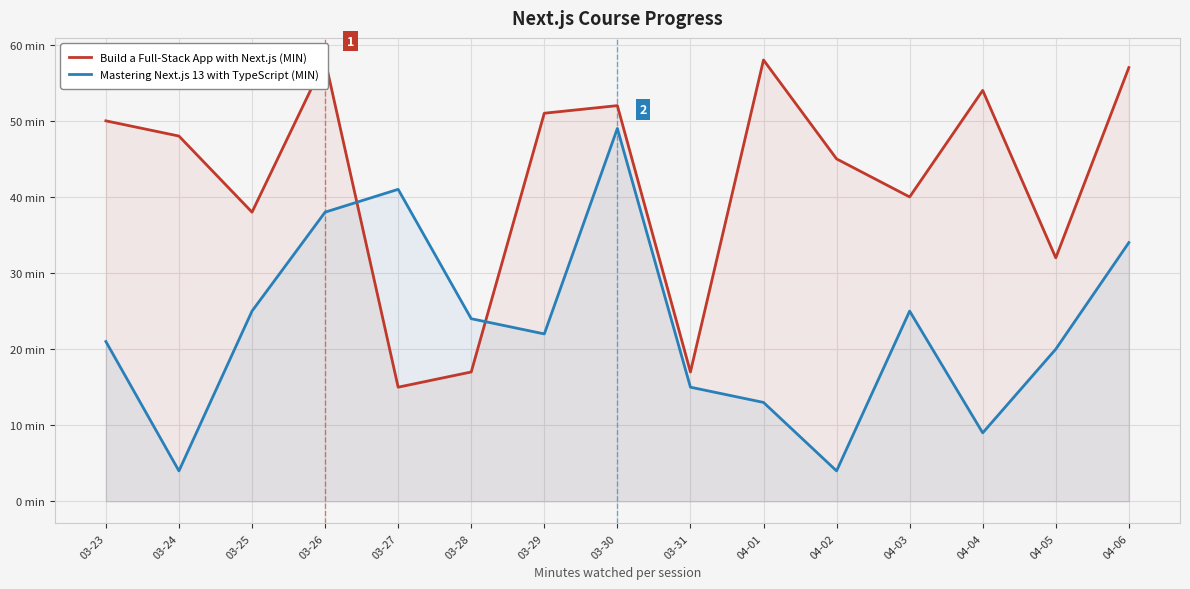

Where is the first local maximum for Build a Full-Stack App with Next.js (MIN)?

03-26